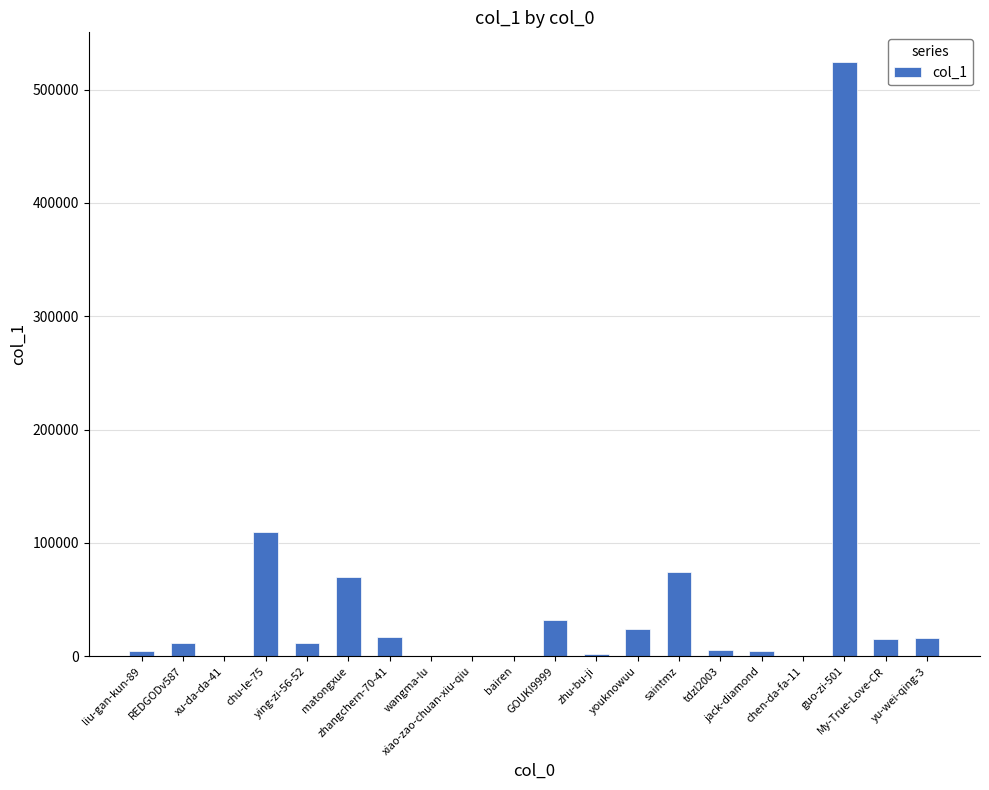

What is the sum of all values?

924516